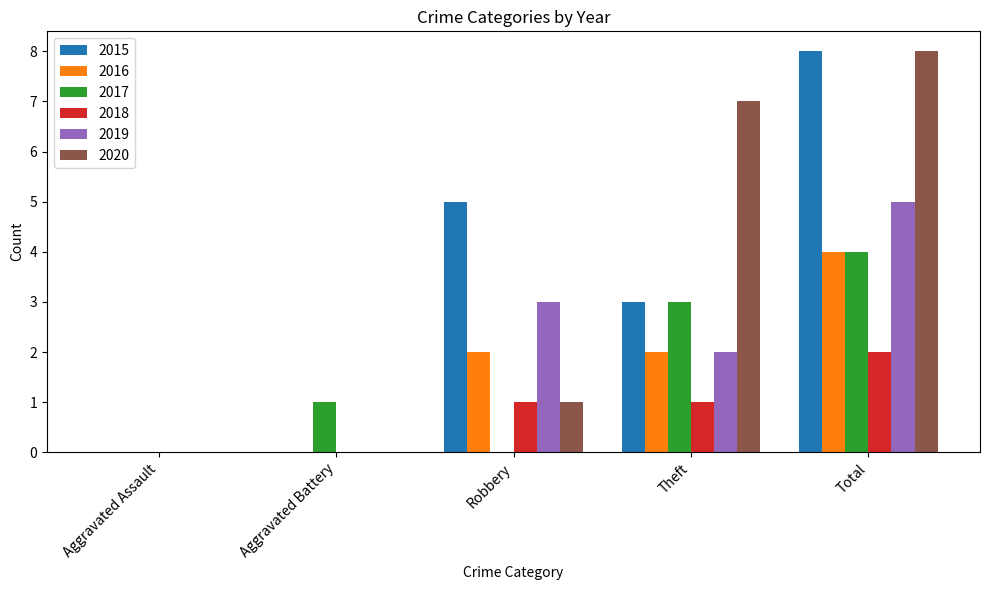

At which category is the sum across all series the highest?

Total